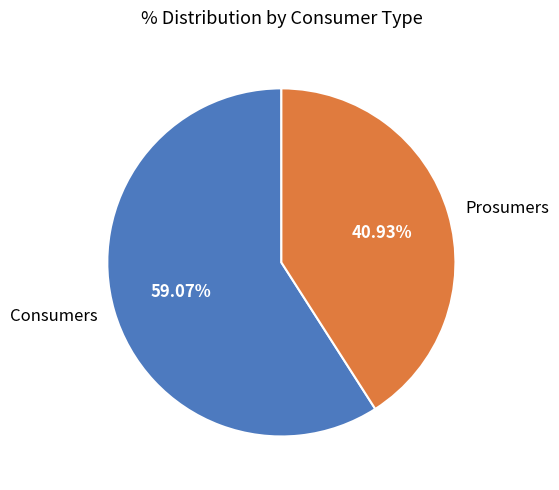

Which slice is the largest?

Consumers